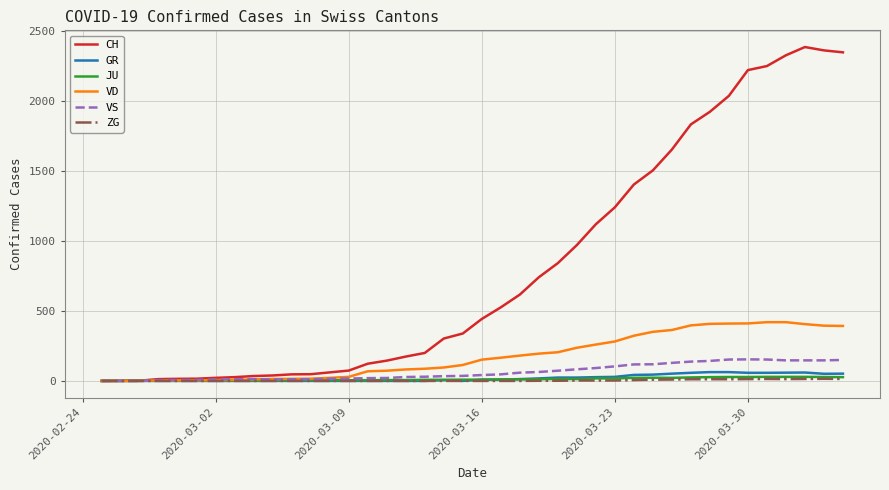

Which series has the widest spread of values?

CH